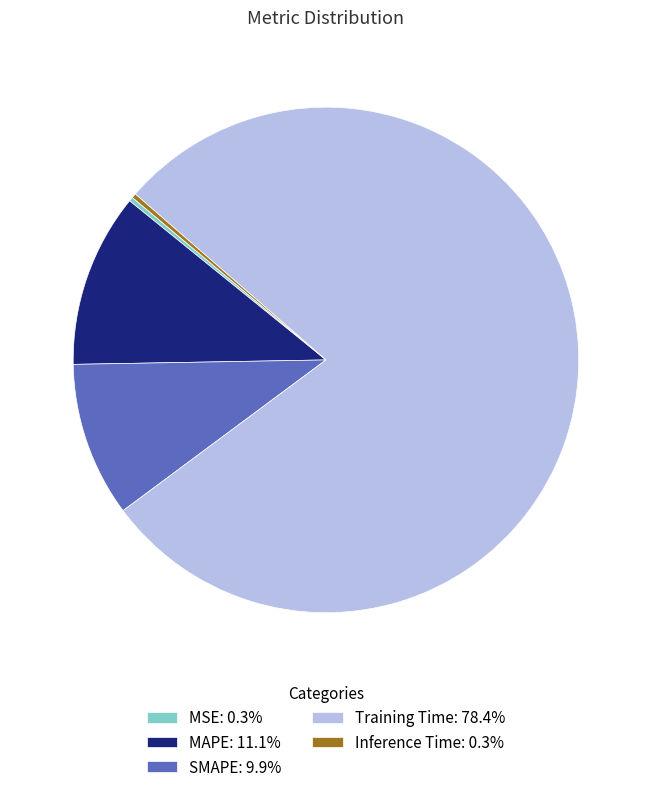

Do MAPE: 11.1% and Training Time: 78.4% together represent more than half of the pie?

Yes